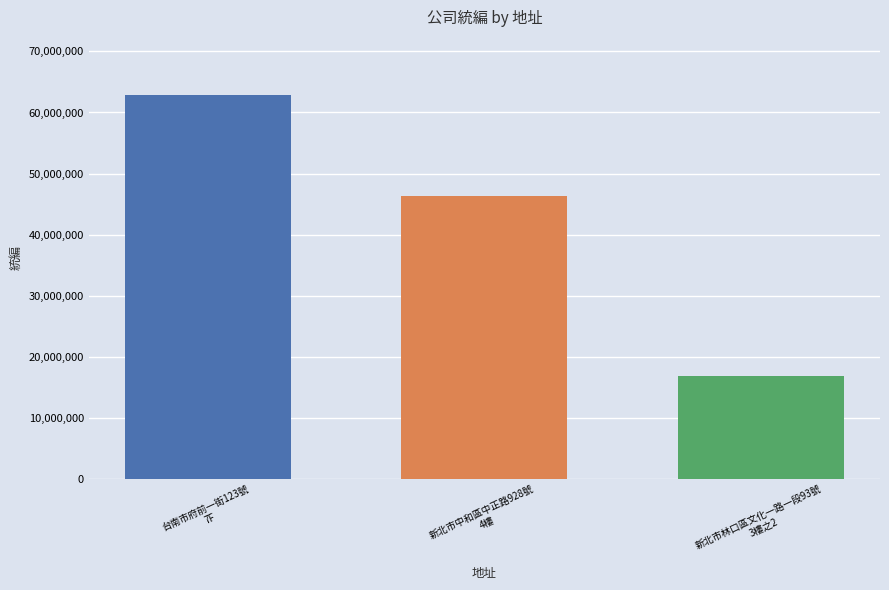

What position from the left is 新北市中和區中正路928號
4樓?

2